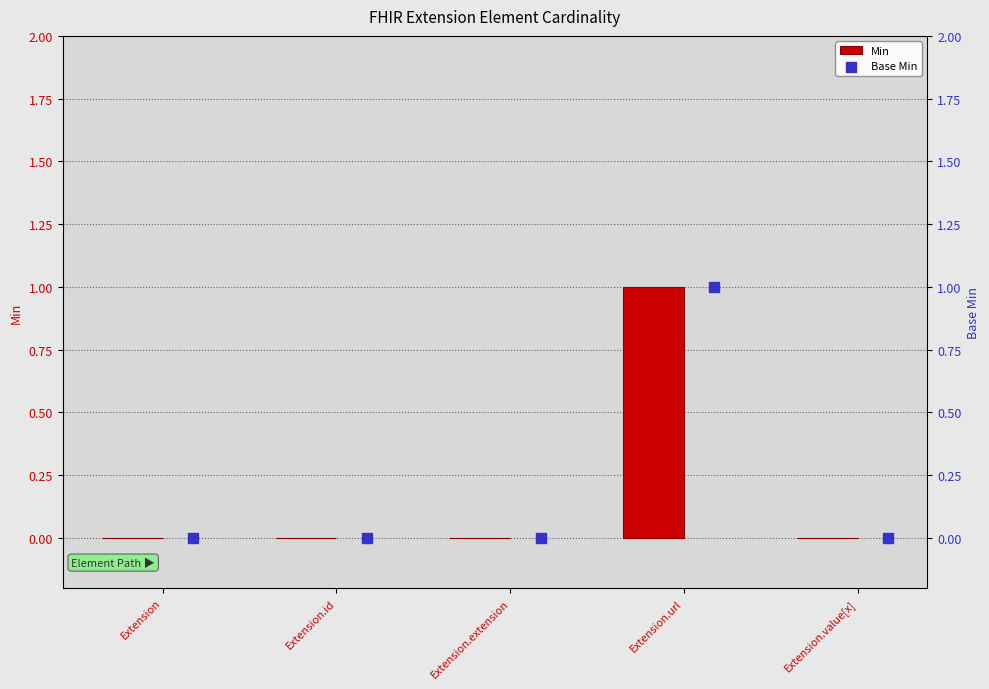

At how many categories does at least one series exceed 0?

1